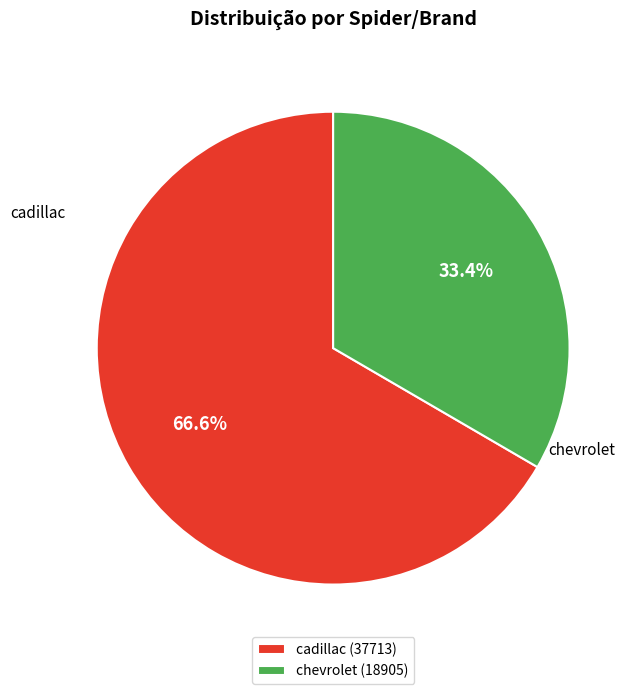

To the nearest percent, what portion does cadillac represent?

67%